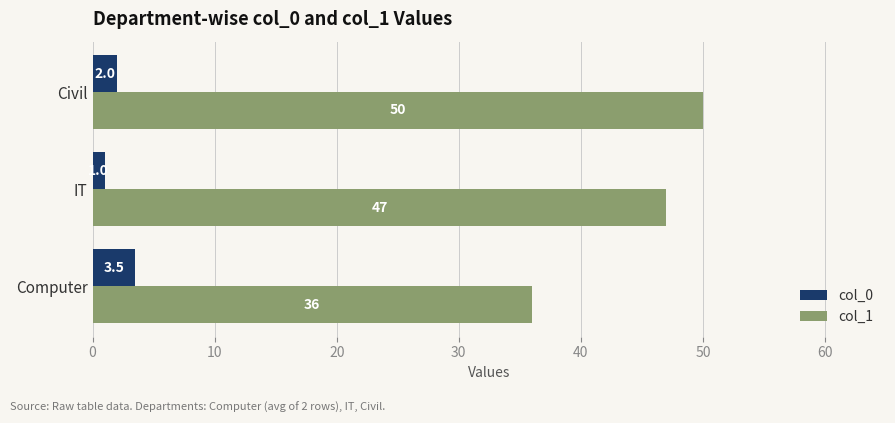

What is the difference between the col_1 values at Computer and IT?

11.0